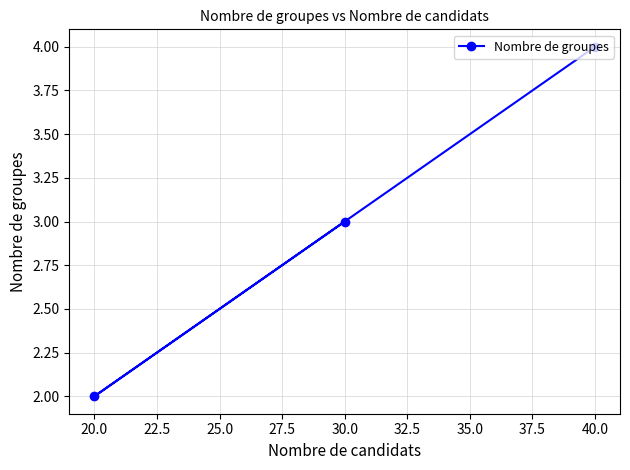

How many values are between 2 and 4?

3